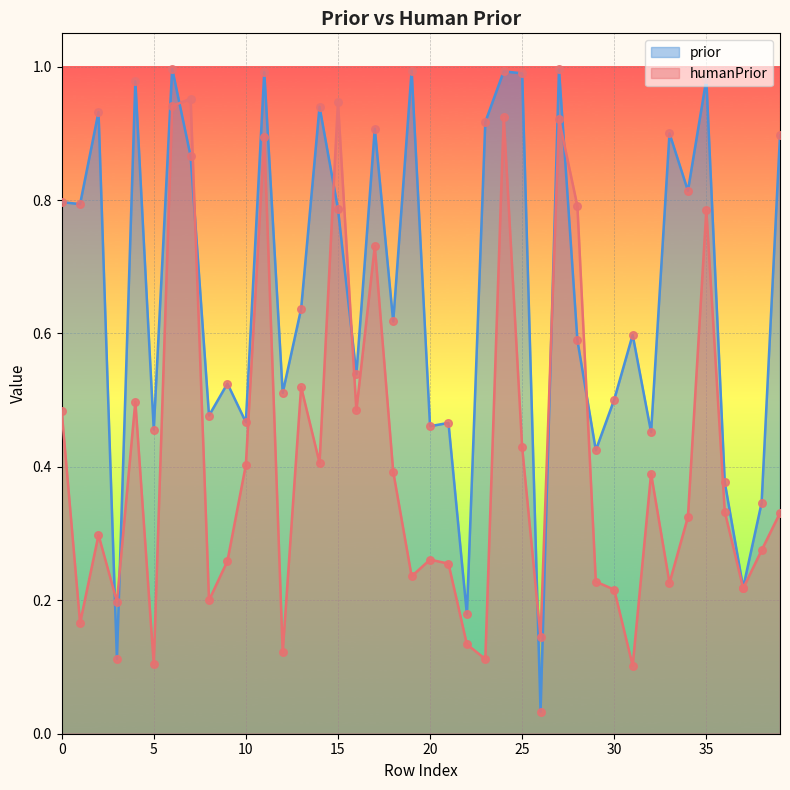

Is the value of humanPrior at 8 greater than the value of prior at 33?

No